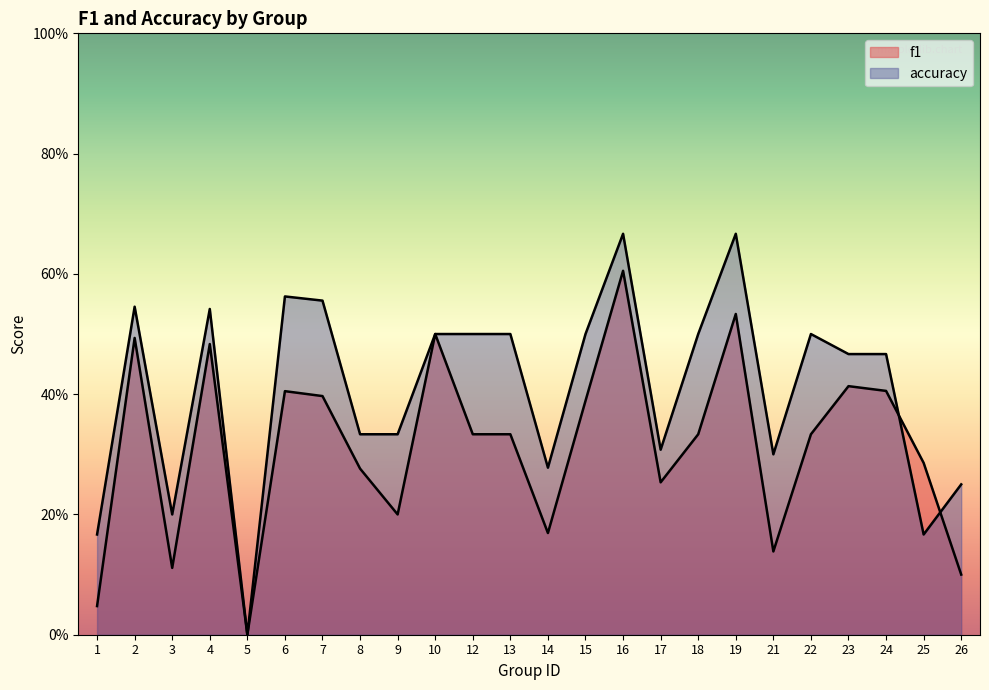

True or false: accuracy has more than 1 points higher than both neighbors.

True